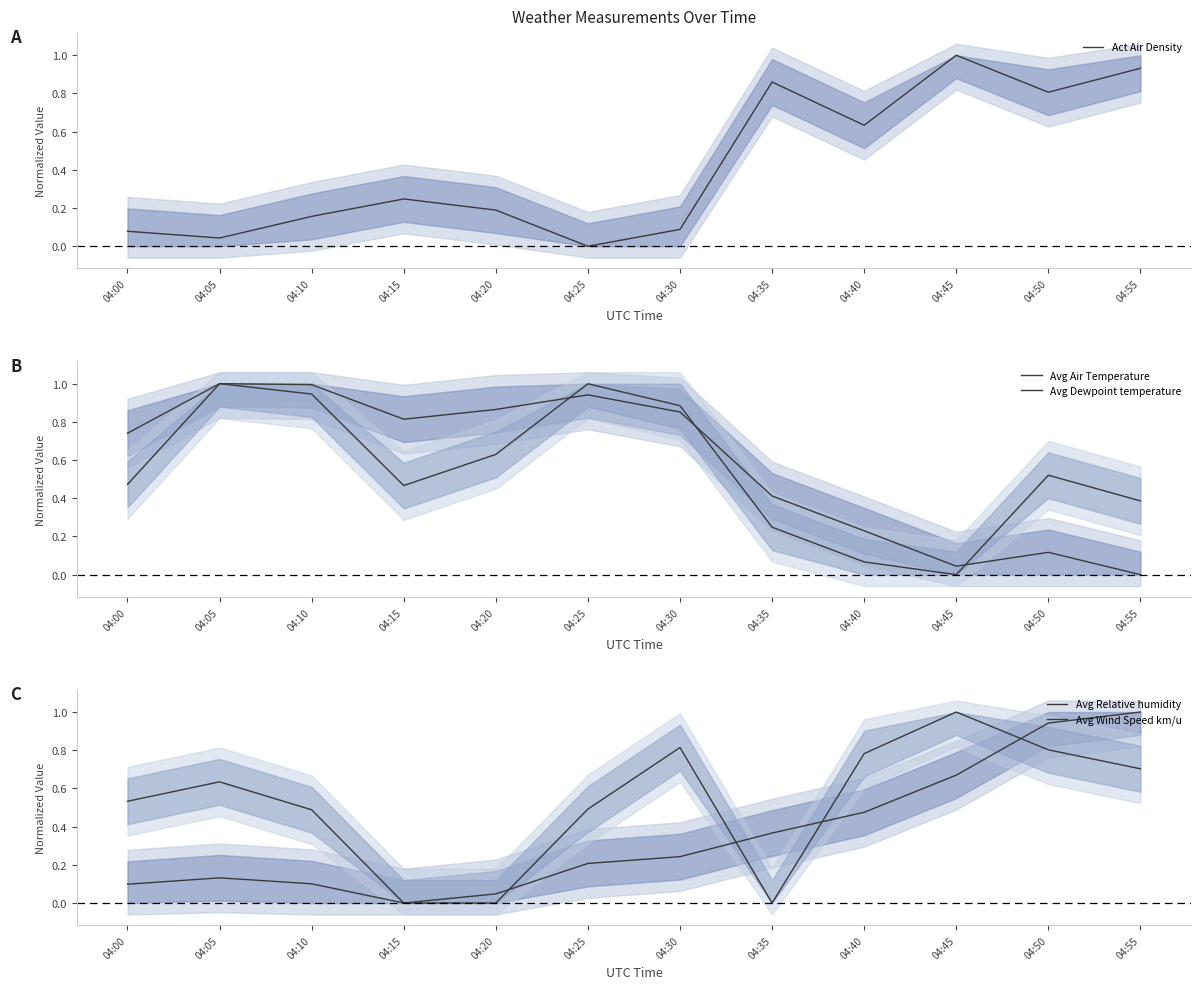

Which category has the highest value across all series?

04:45